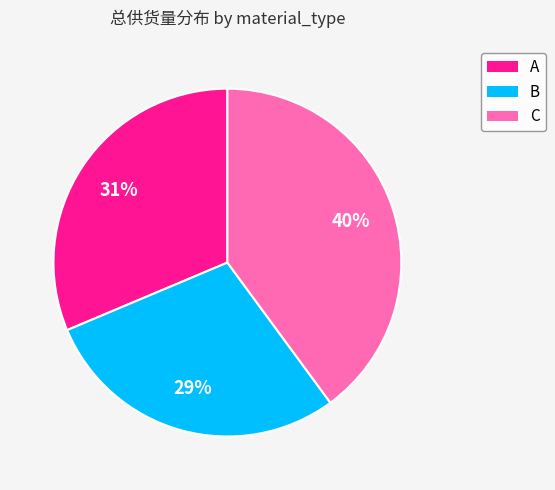

Which slice is the smallest?

B